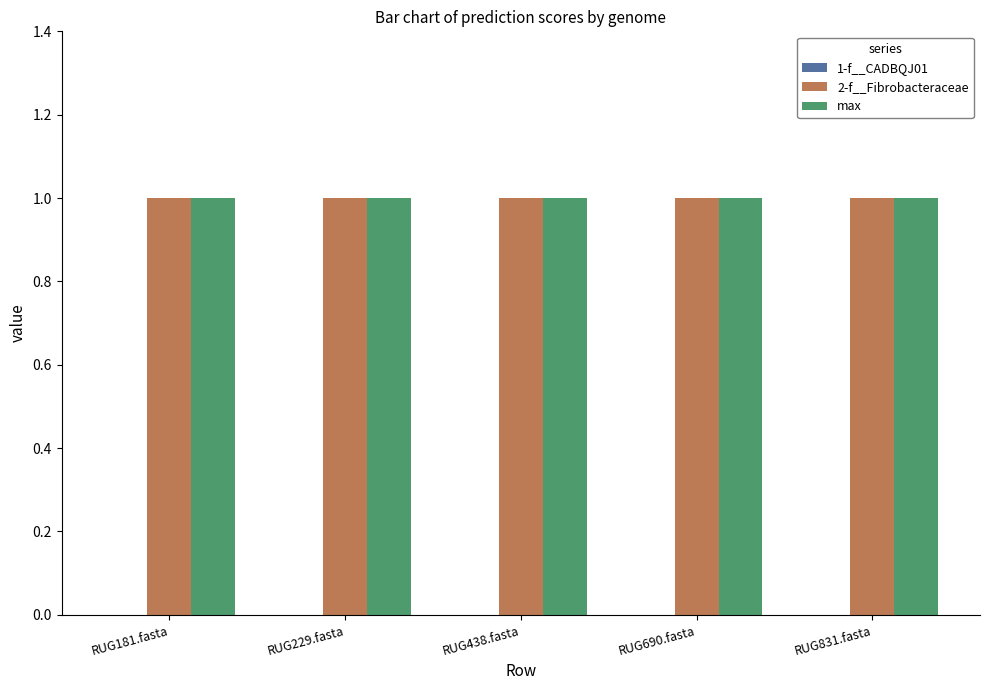

What is the label of the 1st bar from the right?

RUG831.fasta